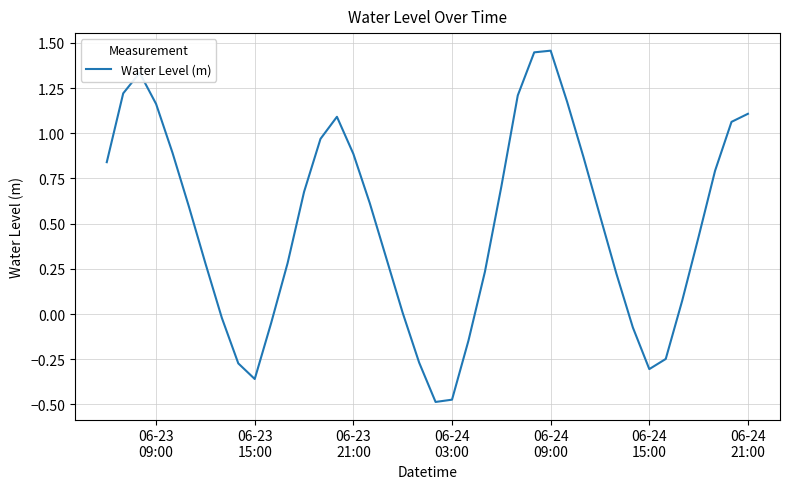

What is the difference between the maximum and minimum values?

1.9